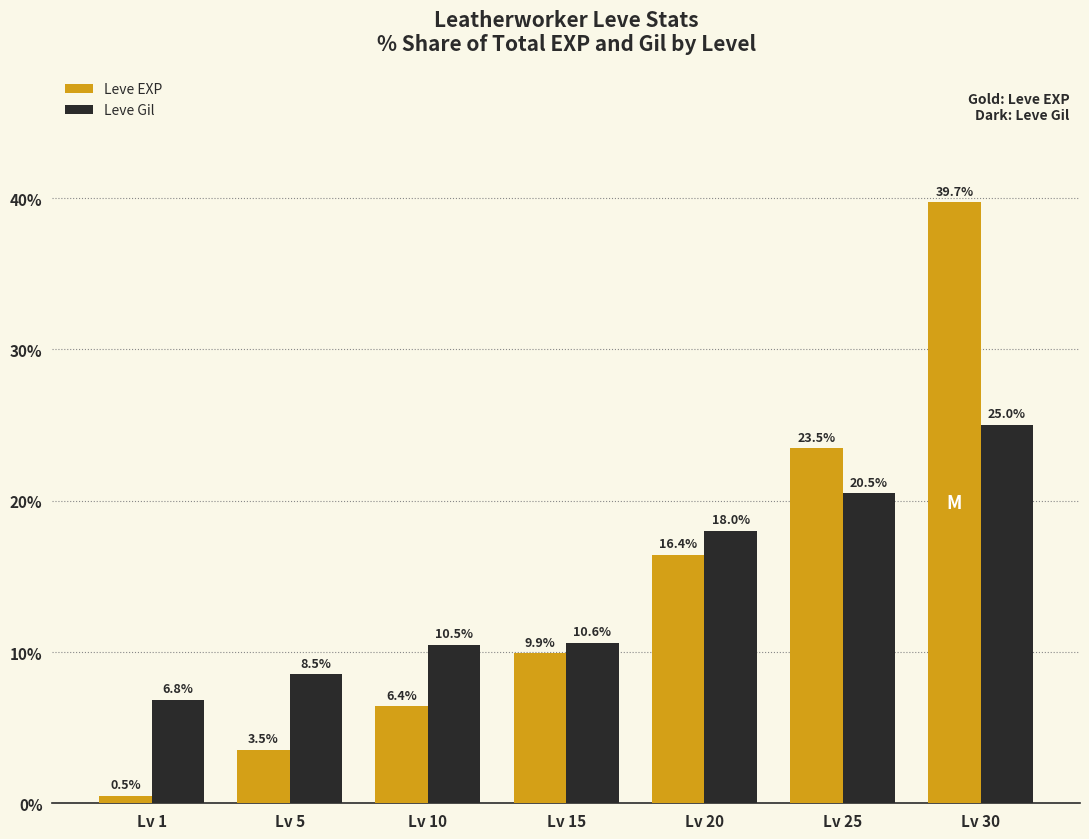

True or false: Leve Gil has a value of 20.5 at Lv 25.

True